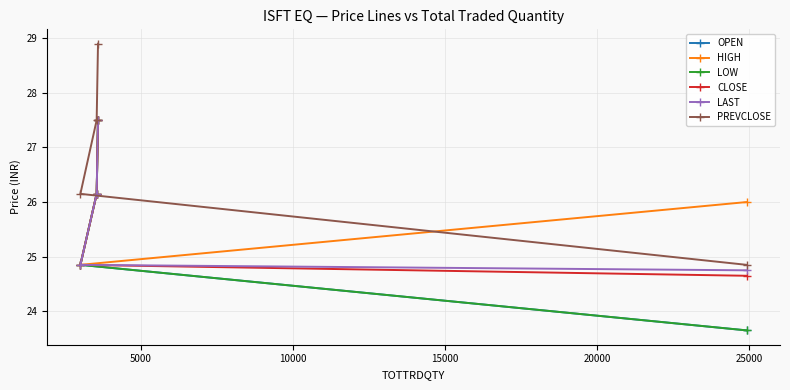

True or false: HIGH and LAST cross at least once.

False